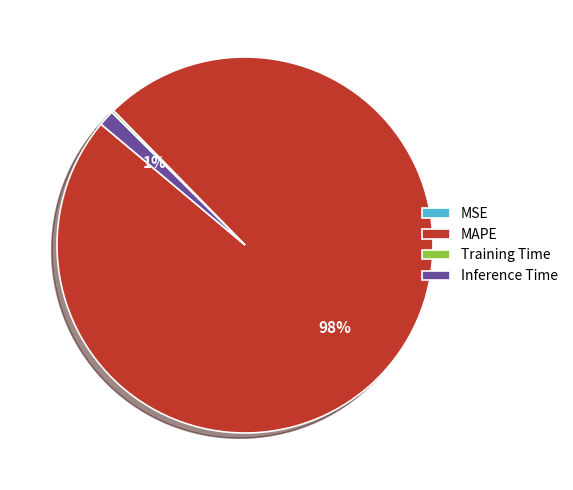

What is the largest slice in the pie chart?

MAPE